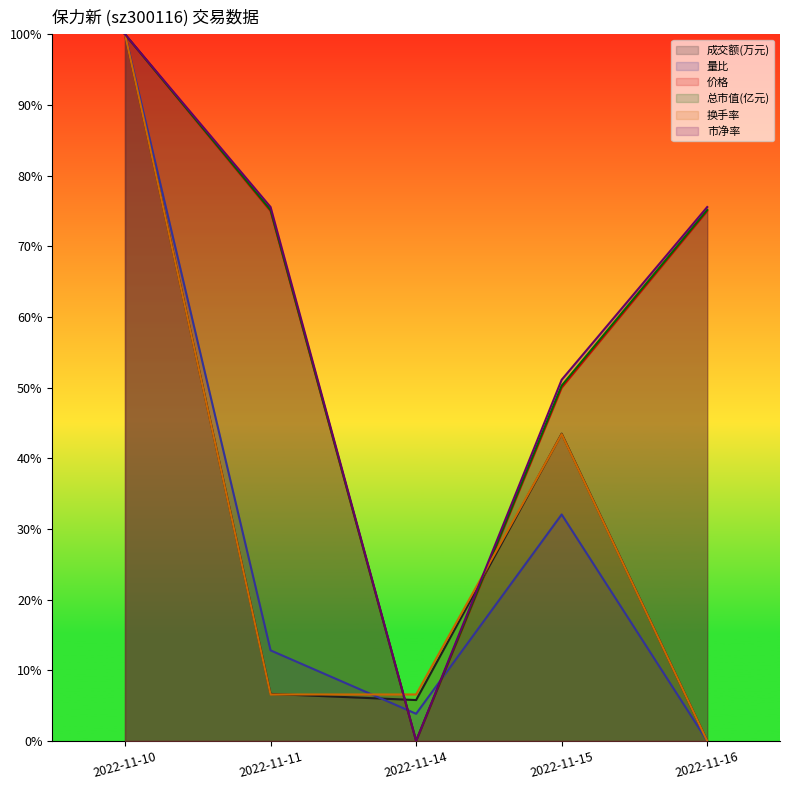

Reading left to right, list all the values displayed in this chart.

成交额(万元): 2022-11-10=1.0	2022-11-11=0.1	2022-11-14=0.1	2022-11-15=0.4	2022-11-16=0.0
量比: 2022-11-10=1.0	2022-11-11=0.1	2022-11-14=0.0	2022-11-15=0.3	2022-11-16=0.0
价格: 2022-11-10=1.0	2022-11-11=0.8	2022-11-14=0.0	2022-11-15=0.5	2022-11-16=0.8
总市值(亿元): 2022-11-10=1.0	2022-11-11=0.8	2022-11-14=0.0	2022-11-15=0.5	2022-11-16=0.8
换手率: 2022-11-10=1.0	2022-11-11=0.1	2022-11-14=0.1	2022-11-15=0.4	2022-11-16=0.0
市净率: 2022-11-10=1.0	2022-11-11=0.8	2022-11-14=0.0	2022-11-15=0.5	2022-11-16=0.8